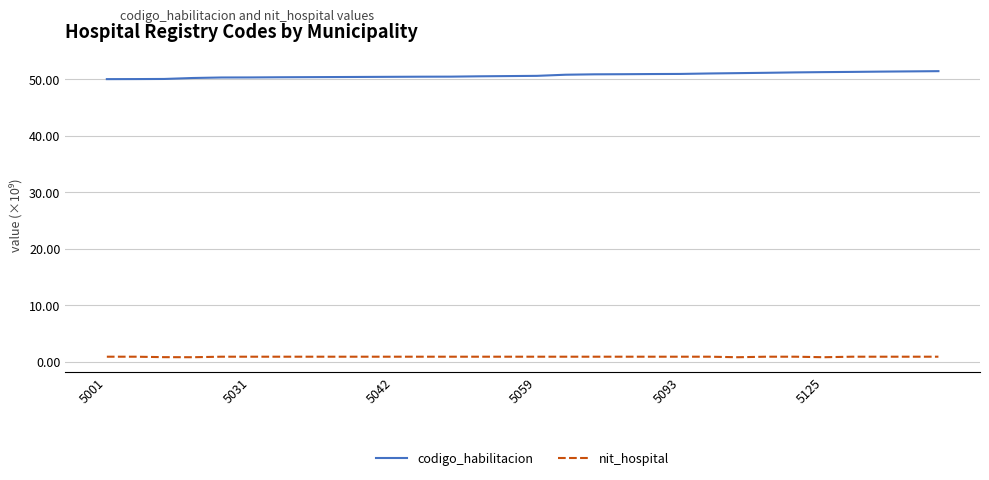

True or false: codigo_habilitacion and nit_hospital cross at least once.

False